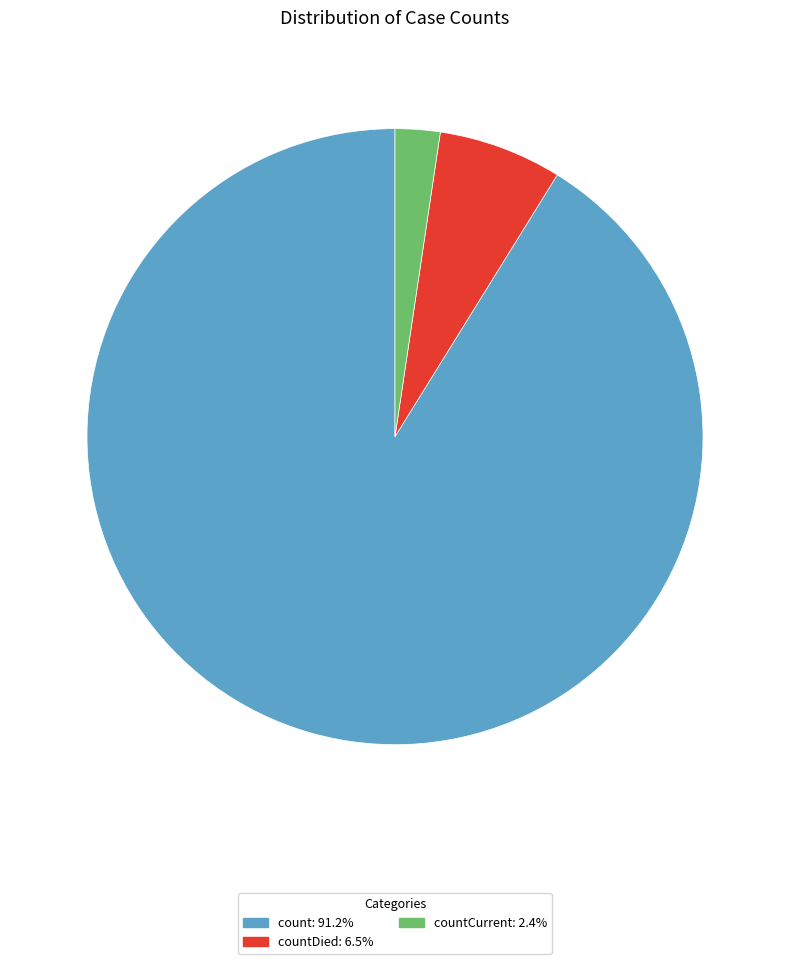

Do countDied: 6.5% and countCurrent: 2.4% together represent more than half of the pie?

No